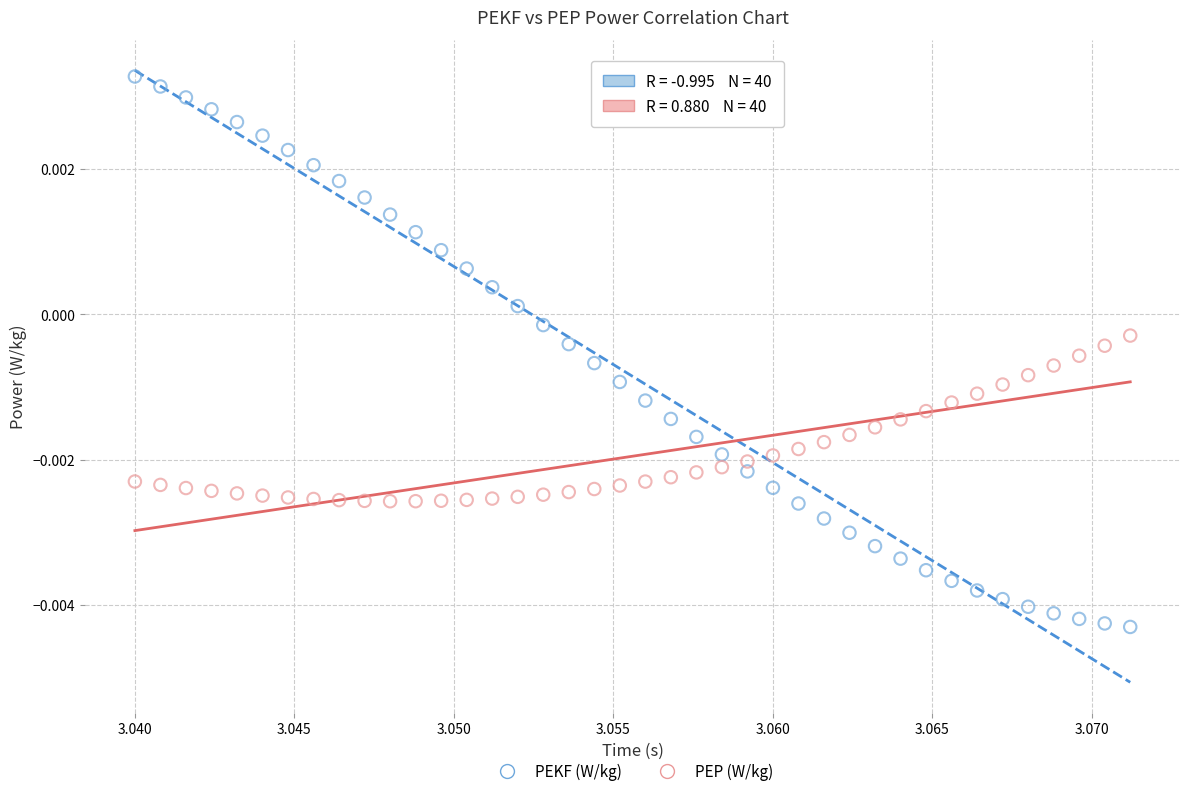

Which series reaches the minimum Y coordinate?

PEKF (W/kg)